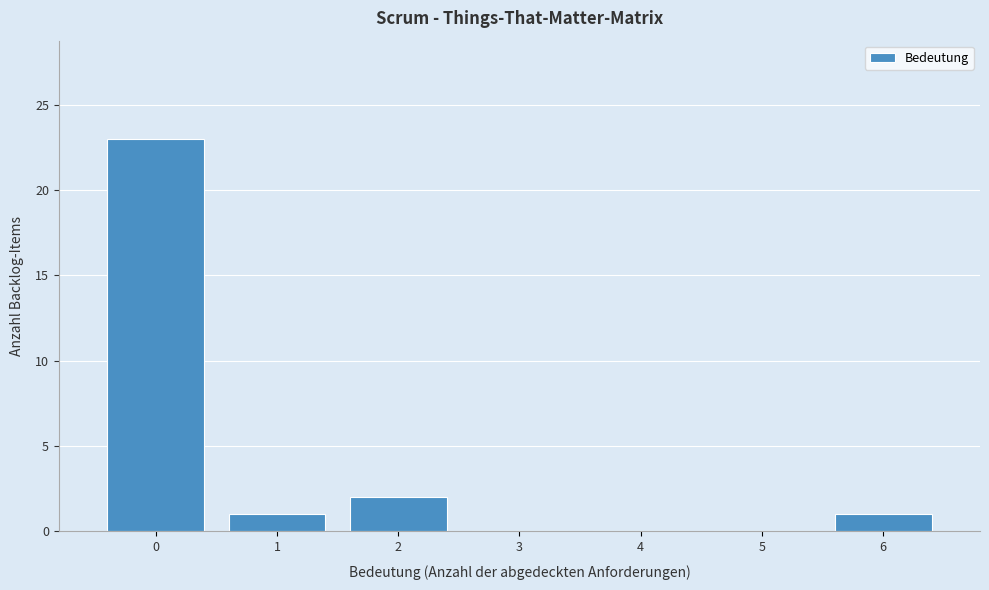

Which range on the x-axis has the tallest bar?

-0.5 to 0.5